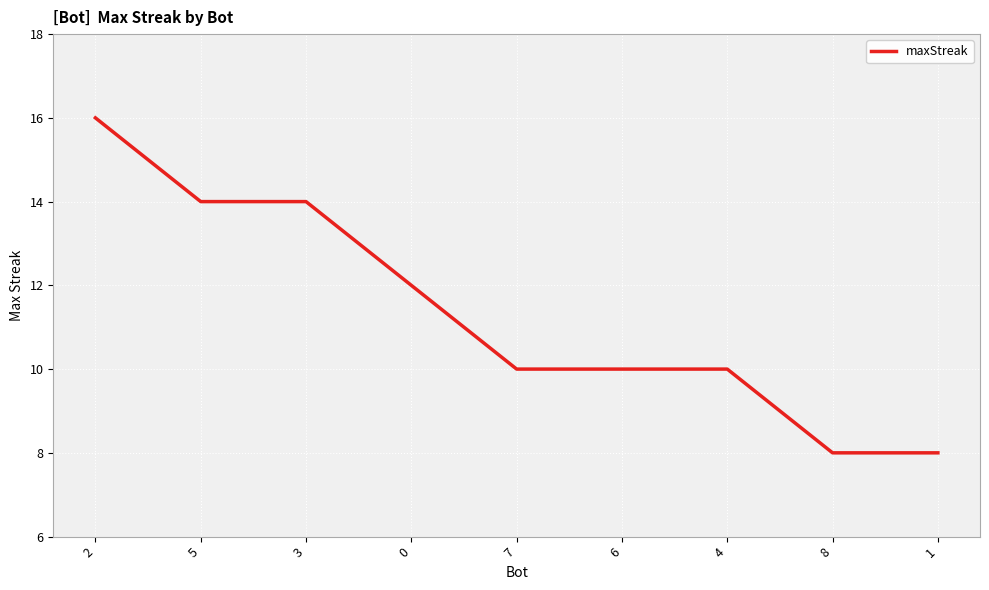

What is the sum of the values at 0 and 6?

22